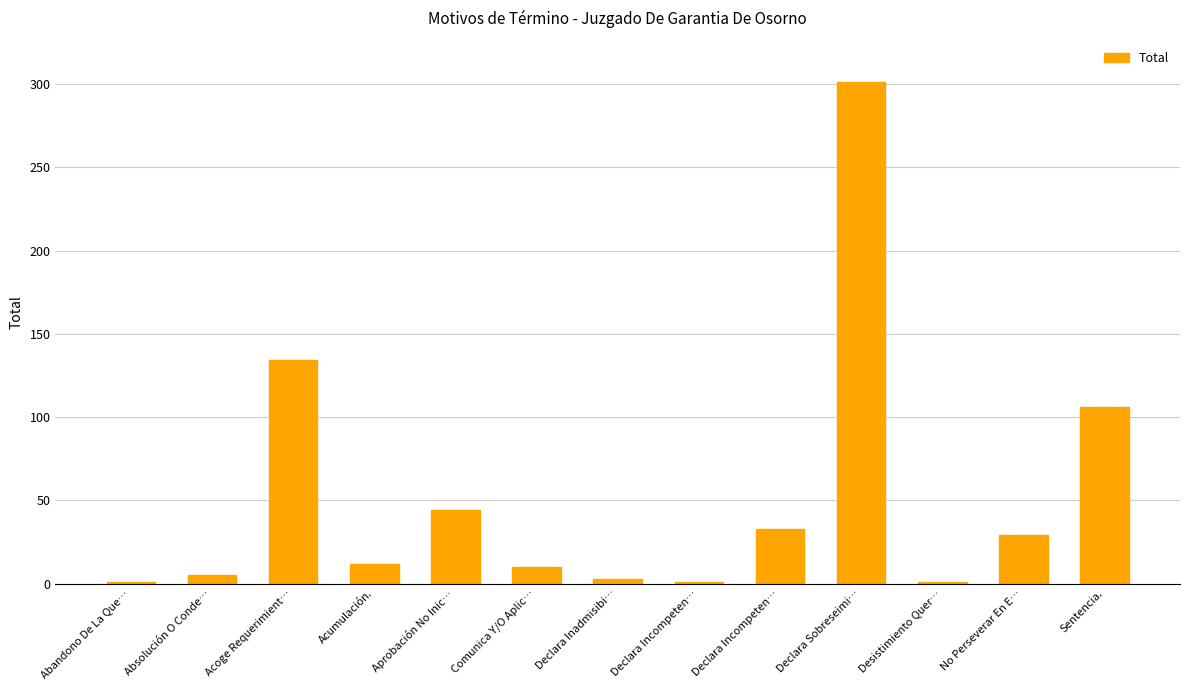

How many bars are there in total?

13